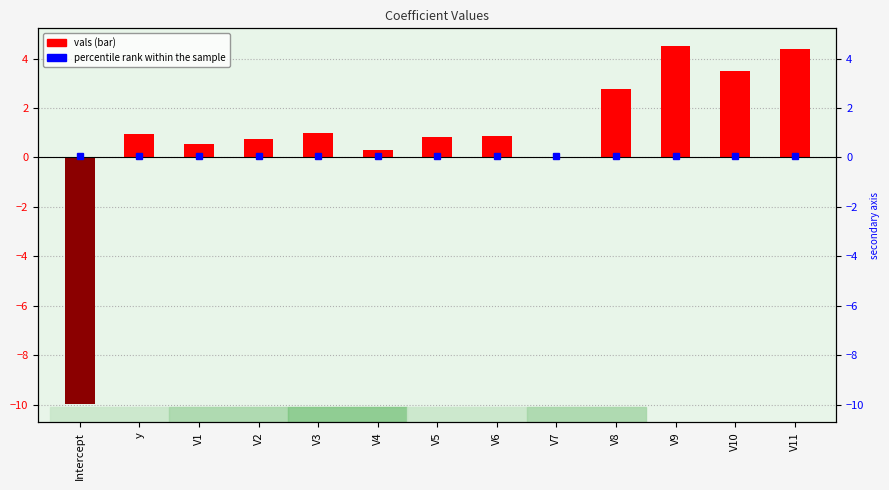

What is the difference between the second highest and minimum values?

14.4